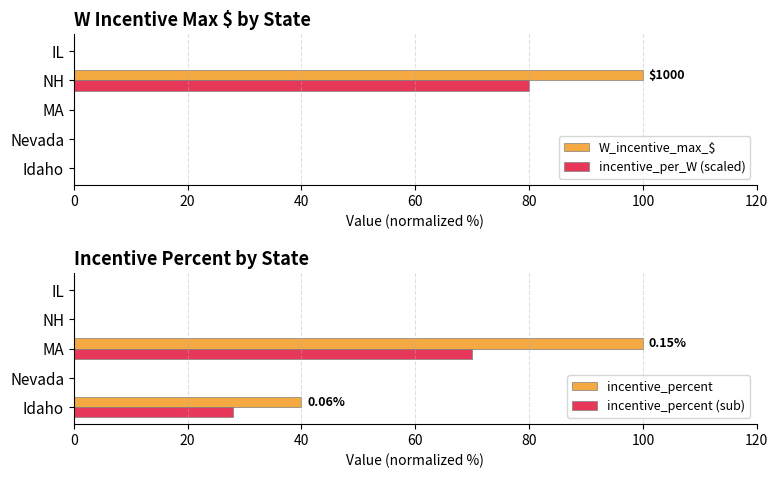

True or false: incentive_per_W (scaled) has a value of 0 at IL.

True